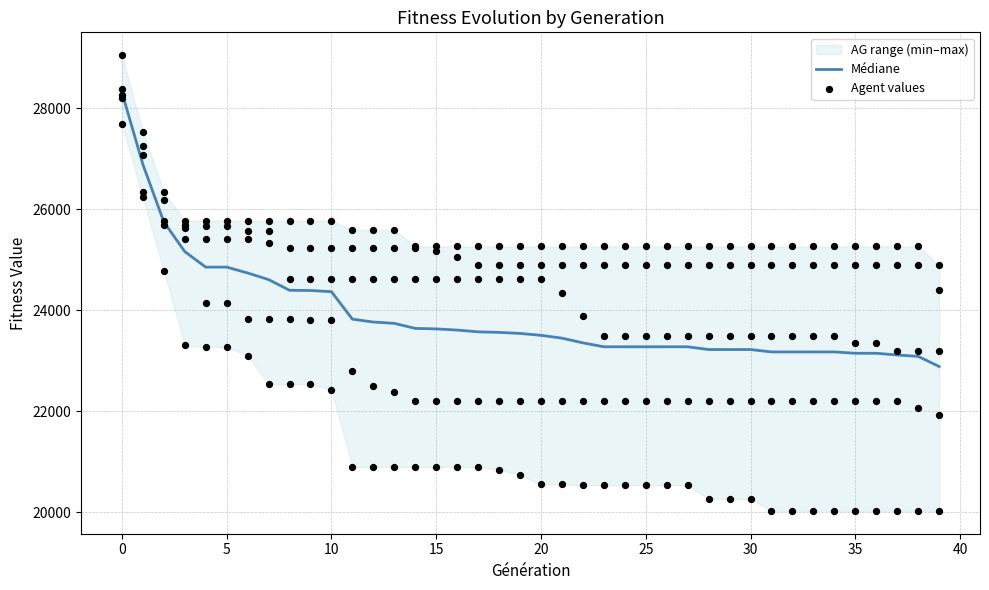

Which has a higher value, 21 or 18?

18